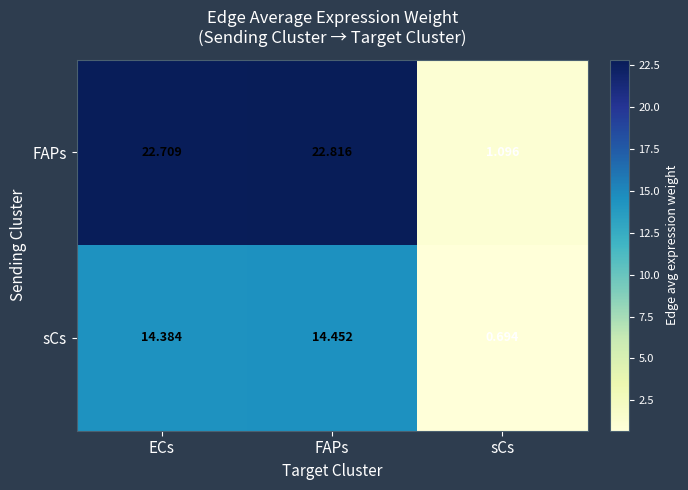

Between FAPs and sCs, which series saw the biggest shift?

FAPs